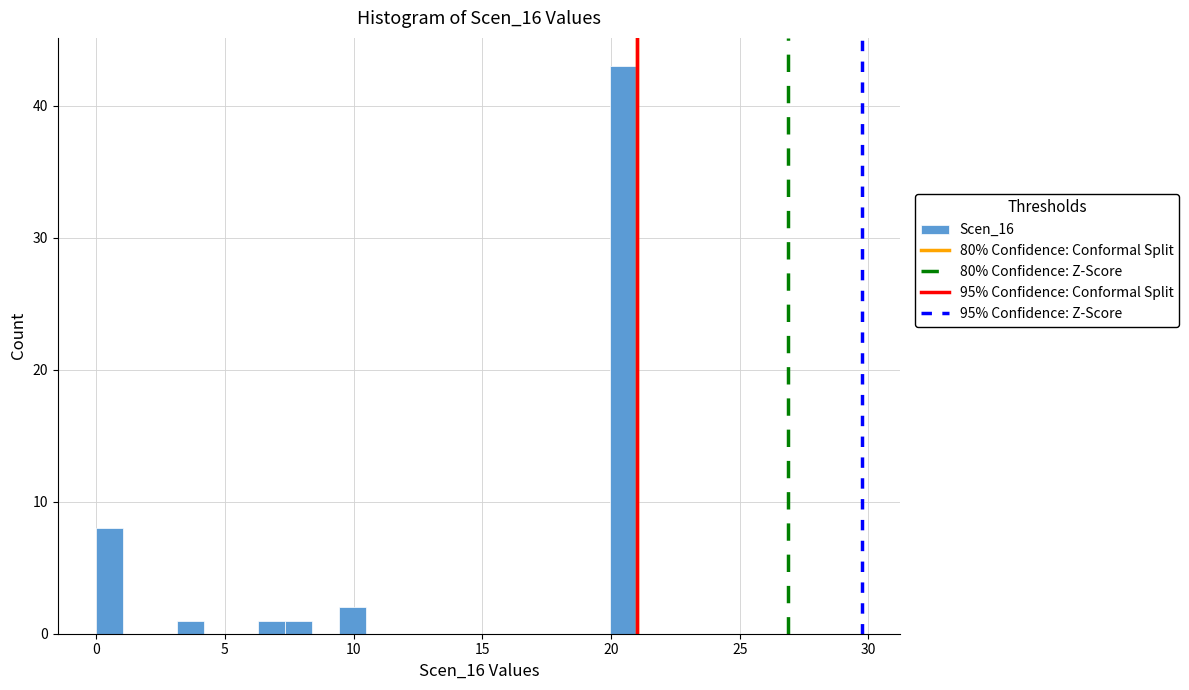

Around what value on the x-axis is the tallest bar? Give the approximate position of its centre, as read against the axis.

20.5